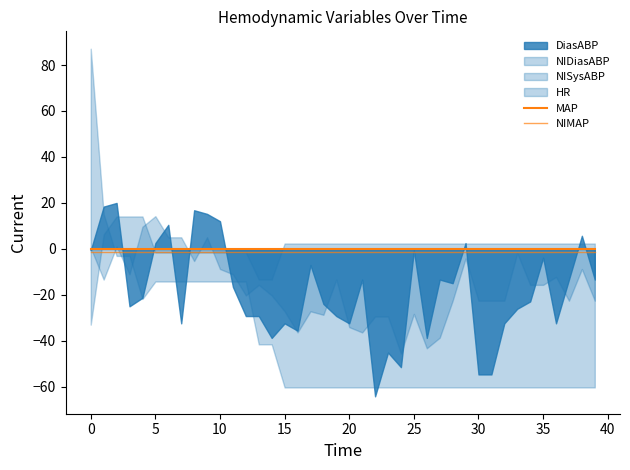

Count the number of categories in the chart.

40